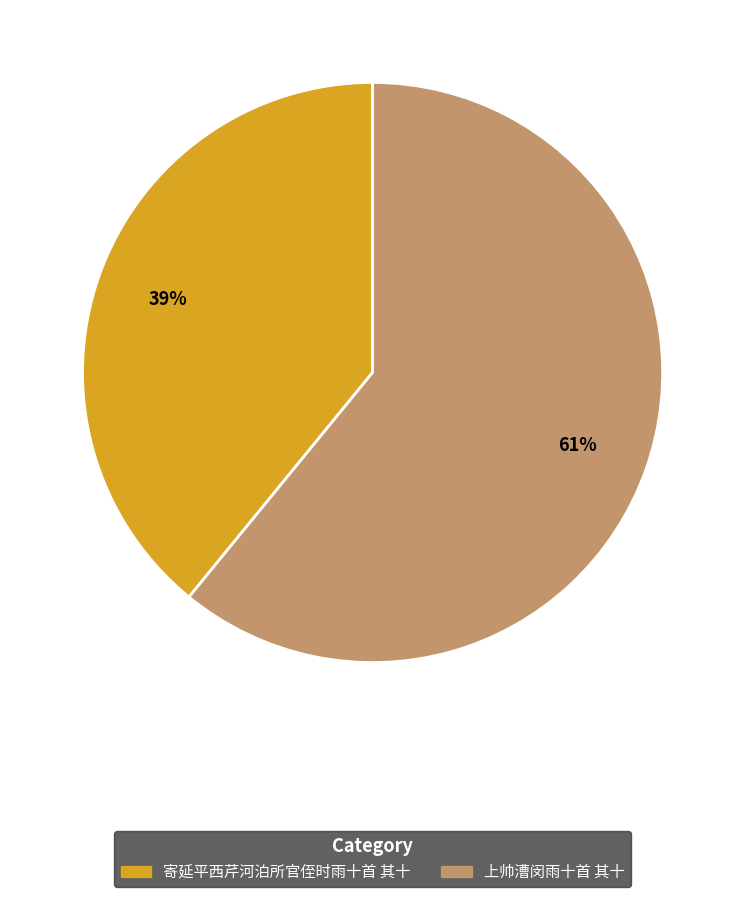

What is the ratio of the value at 上帅漕闵雨十首 其十 to the value at 寄延平西芹河泊所官侄时雨十首 其十?

1.6